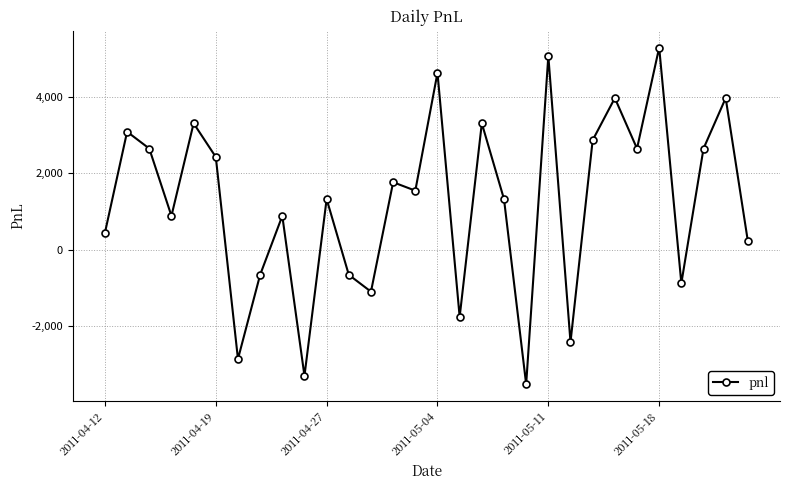

Count the number of data series in this chart.

1